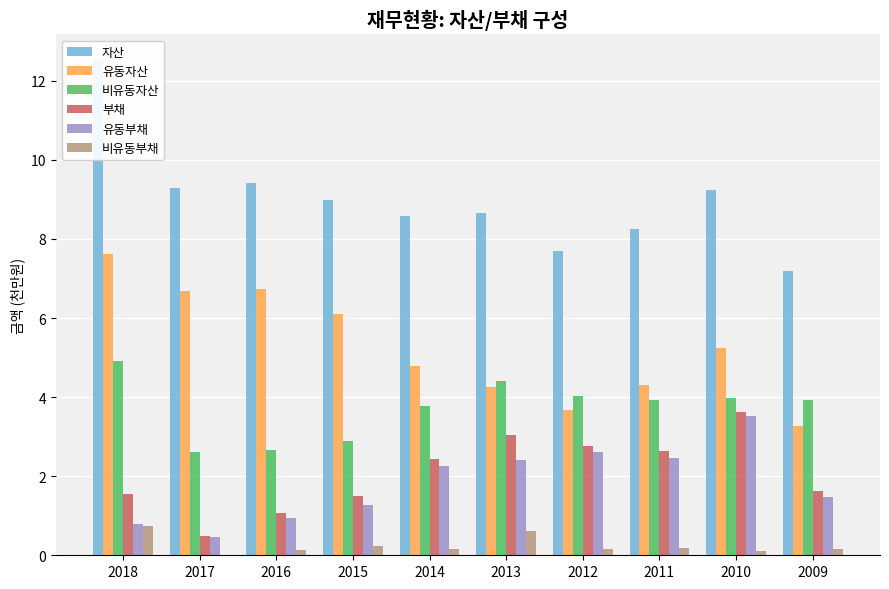

What is the difference between the maximum and minimum values in the 유동부채 series?

3.1